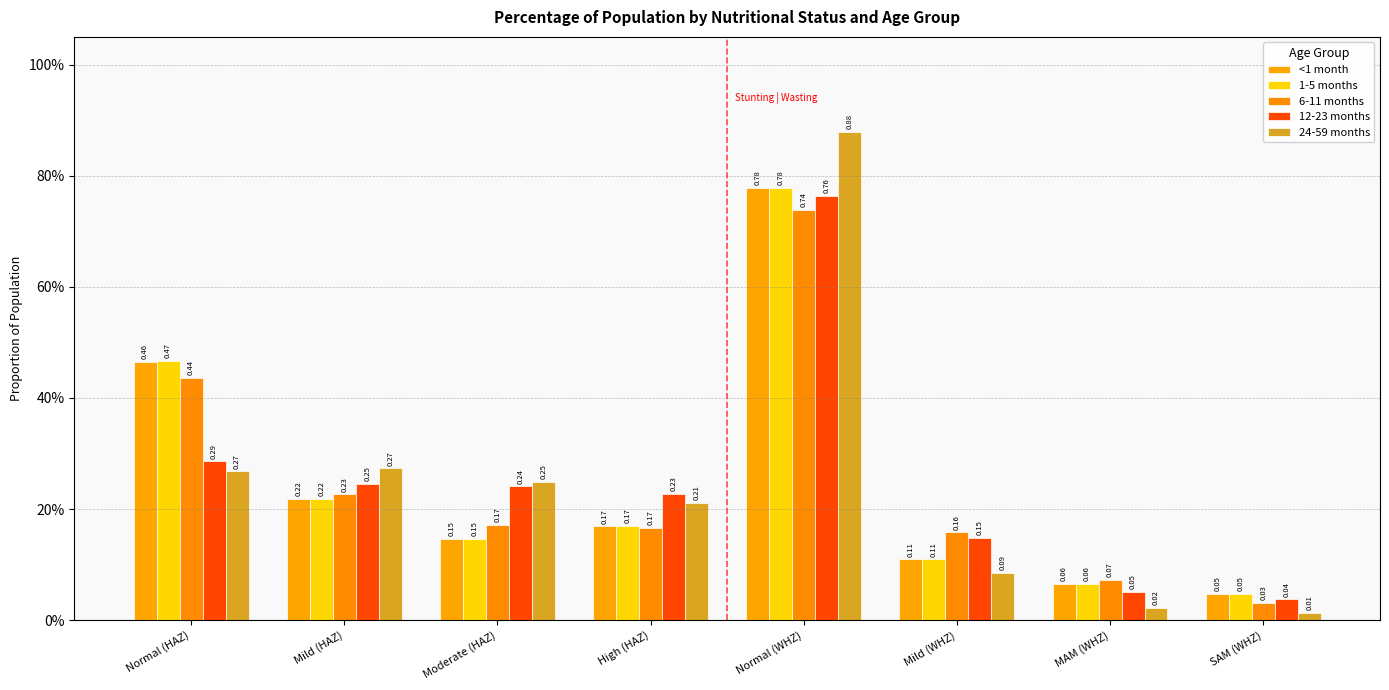

What value does the 24-59 months series have at Normal (WHZ)?

0.9